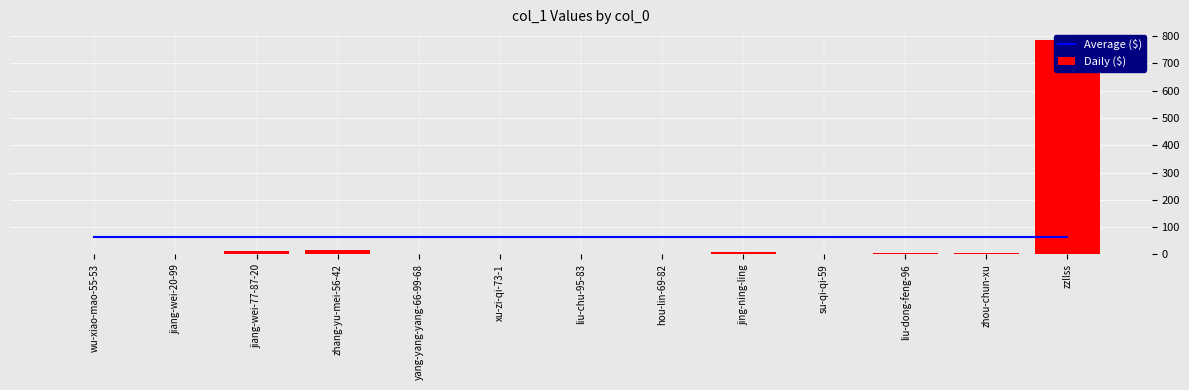

Which series has the largest total across all categories?

Average ($)